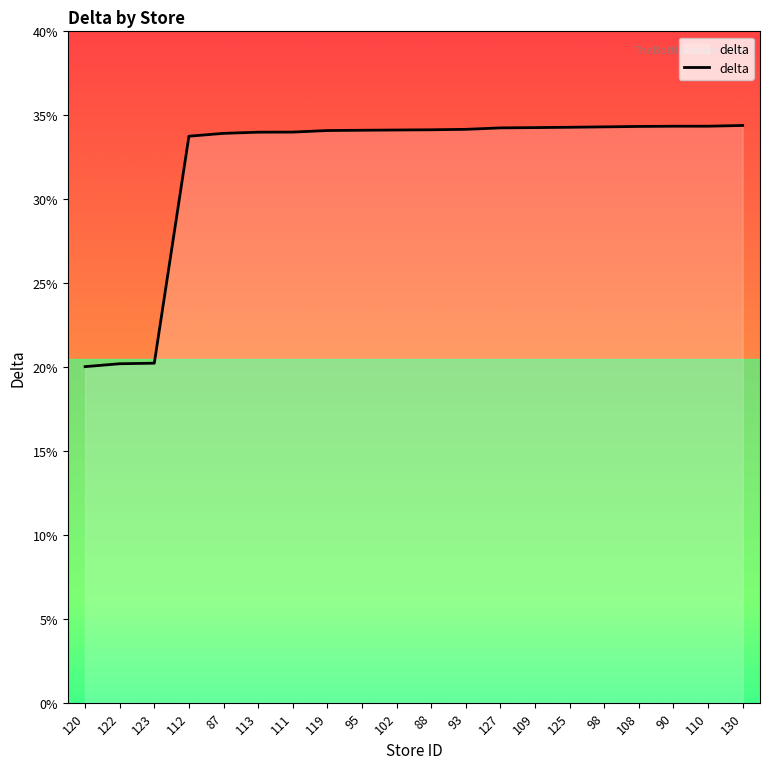

Approximately how many times larger is the value at 95 compared to 98?

1.0